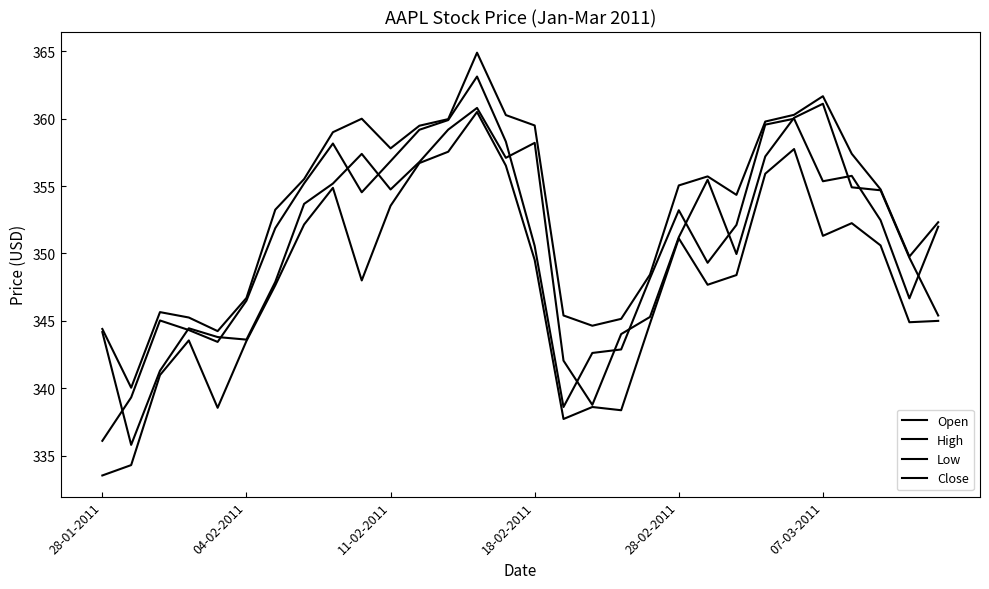

Is this an area chart (filled region under the line)?

No